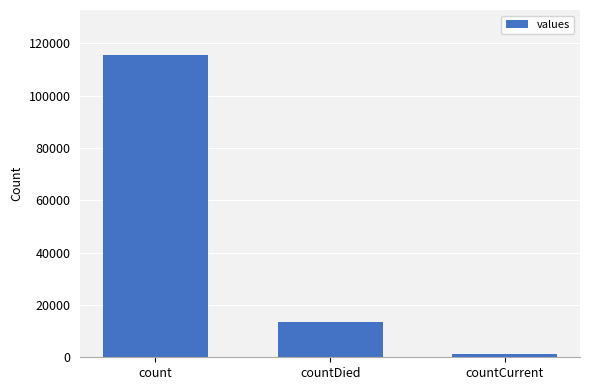

Which label corresponds to the largest value in the chart?

count